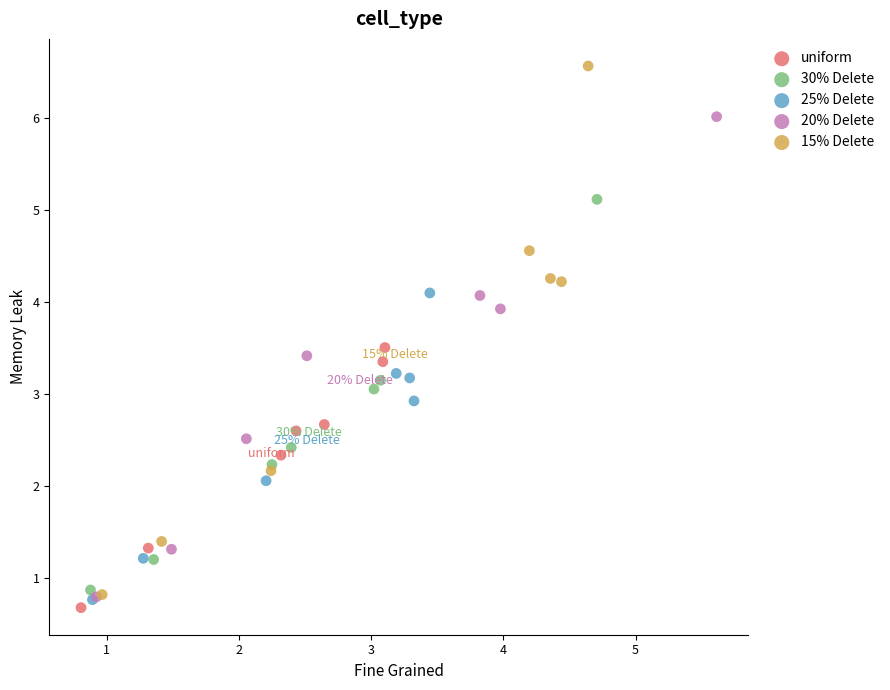

Which series has the largest Y range (max minus min)?

15% Delete